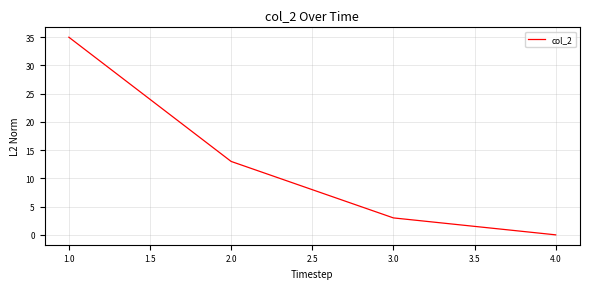

How many categories are shown in the chart?

4